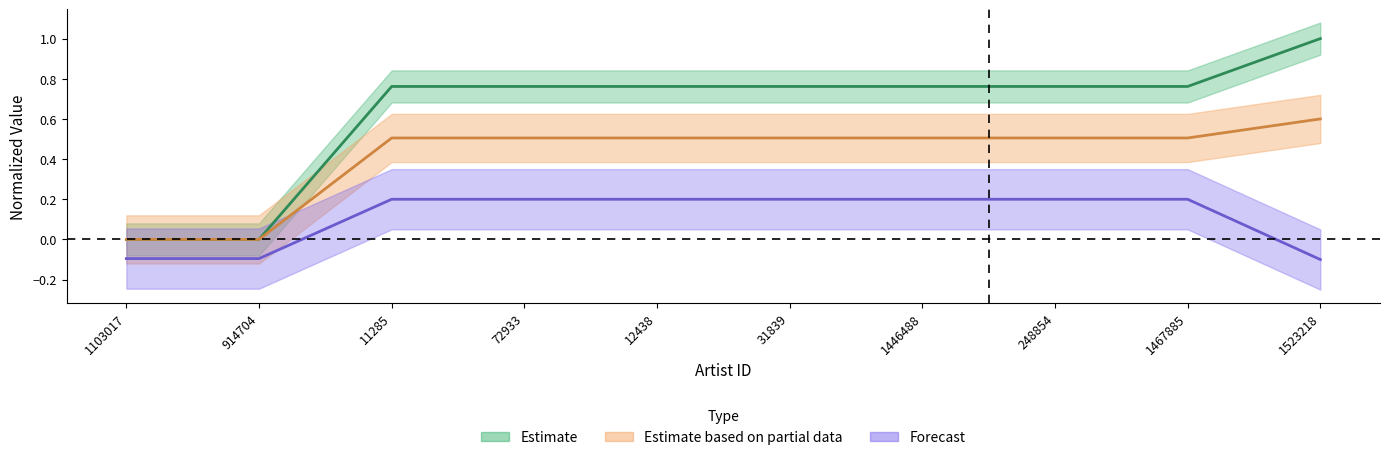

Which series has the largest range (max minus min)?

Estimate